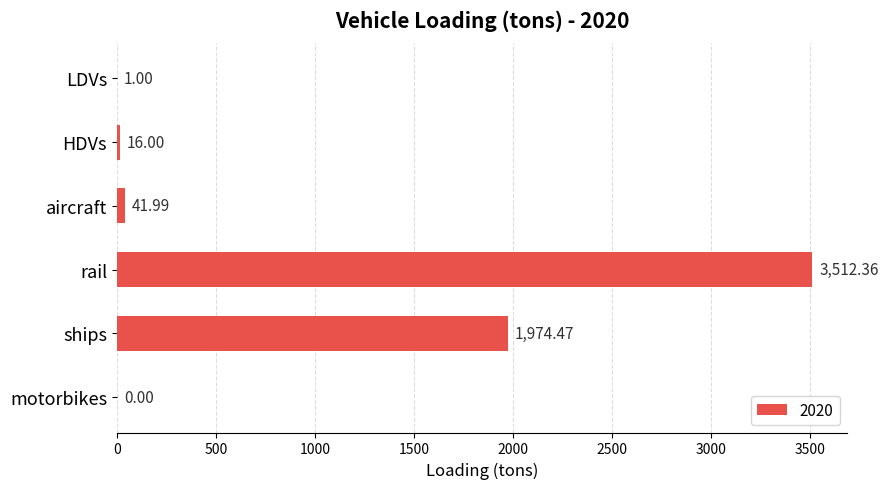

The chart shows a value of 1445.9 at motorbikes. True or false?

False